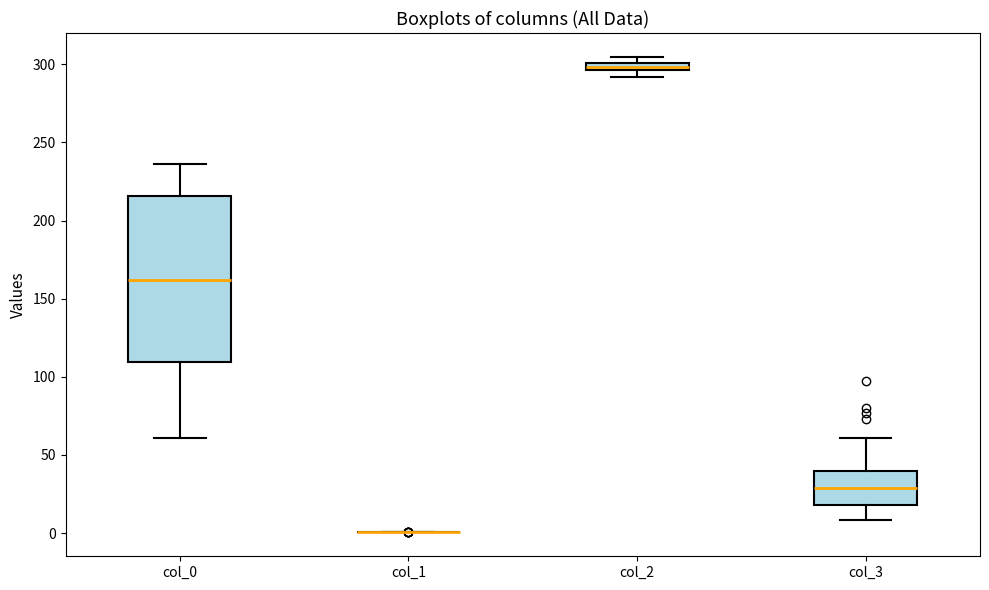

Where does the median line of the box for col_0 sit on the y-axis? The values are not printed on the chart, so give them approximately, as read against the axis.

160